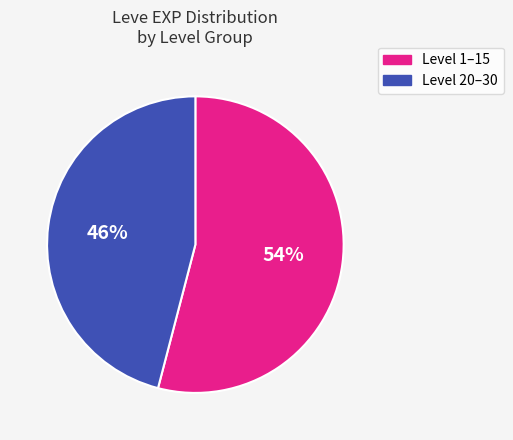

True or false: Level 20–30 accounts for 41% of the total.

False